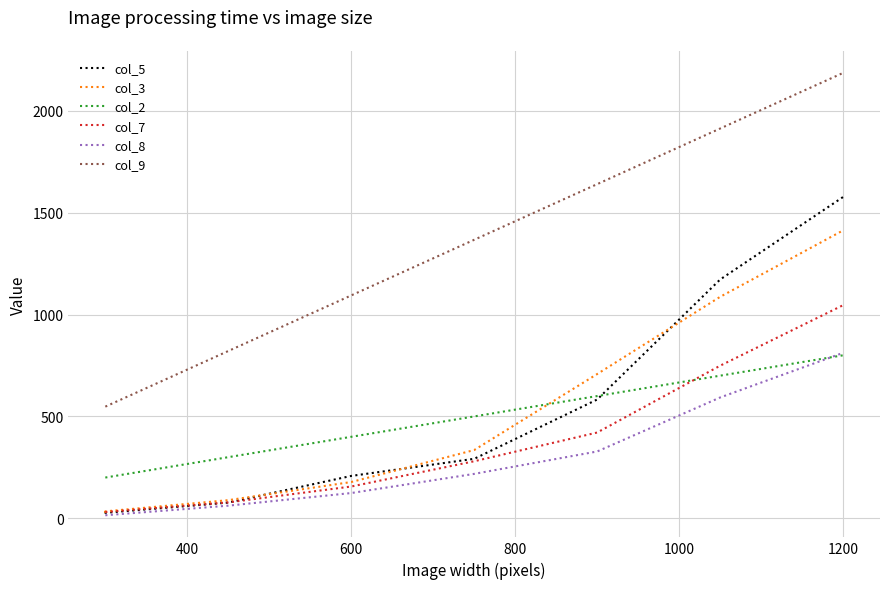

Reading right to left, transcribe all the data shown in this chart.

col_5: 1577	1172	583	292	208	77	27	30	30
col_3: 1413	1087	708	335	178	89	34	32	34
col_2: 800	700	600	500	400	300	200	200	200
col_7: 1046	749	421	280	156	78	31	31	31
col_8: 812	593	328	218	124	62	15	15	15
col_9: 2186	1913	1640	1367	1094	821	548	548	548